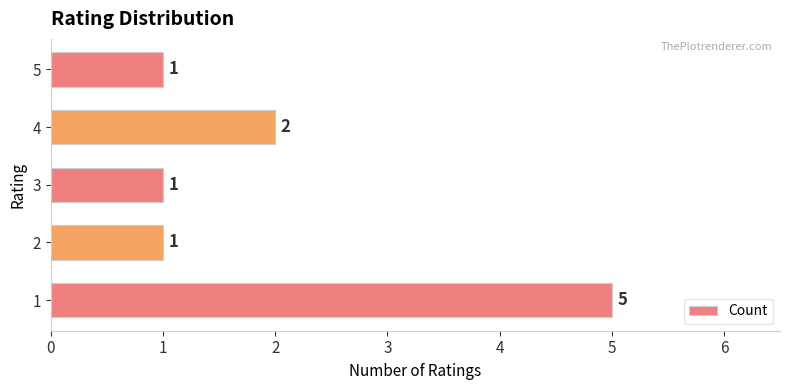

What is the ratio of the value at 1 to the value at 5?

5.0